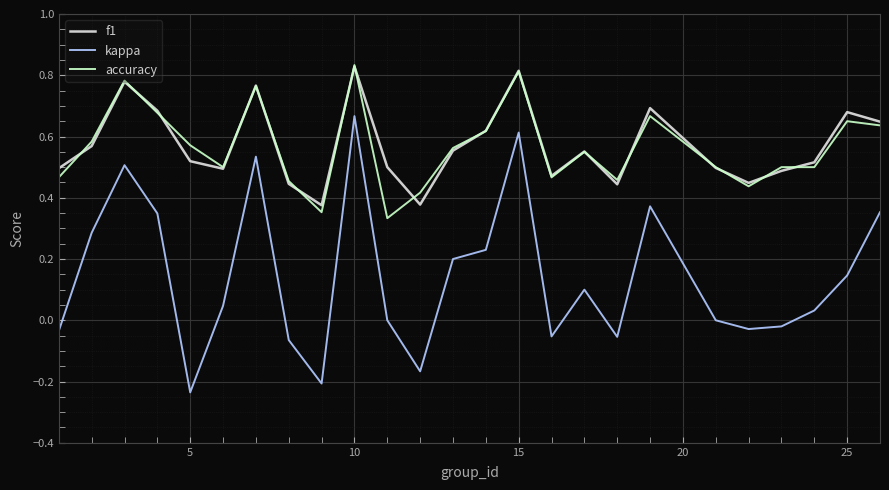

Which series has the largest range (max minus min)?

kappa